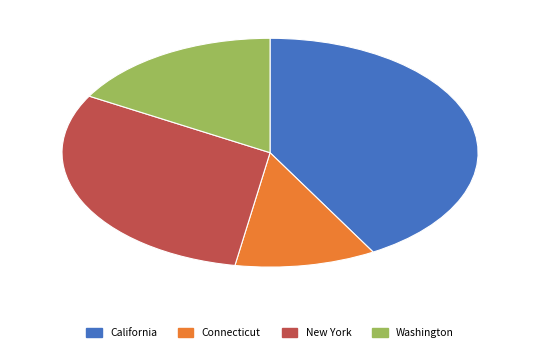

Does Washington account for over 50% of the chart?

No